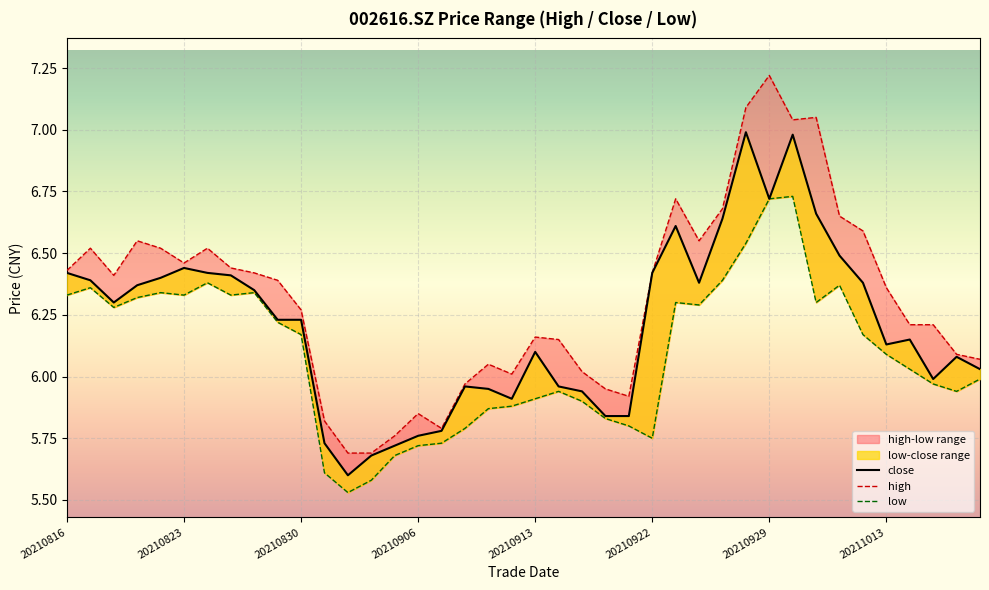

In high, how many points are lower than both neighbors (excluding endpoints)?

7